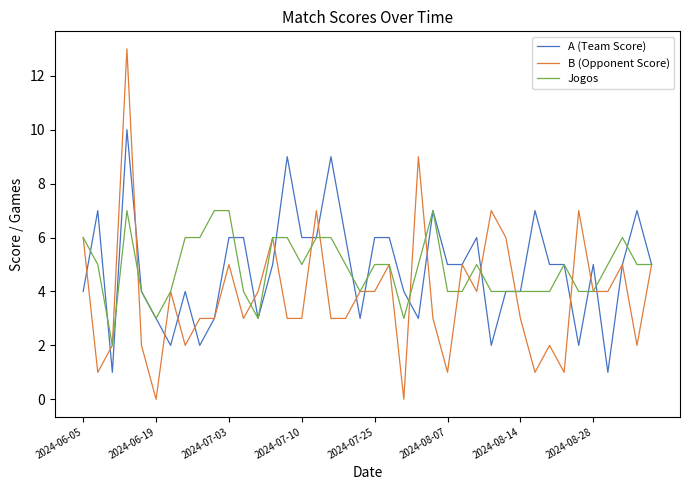

Rank the series by their maximum value, from highest to lowest.

B (Opponent Score), A (Team Score), Jogos